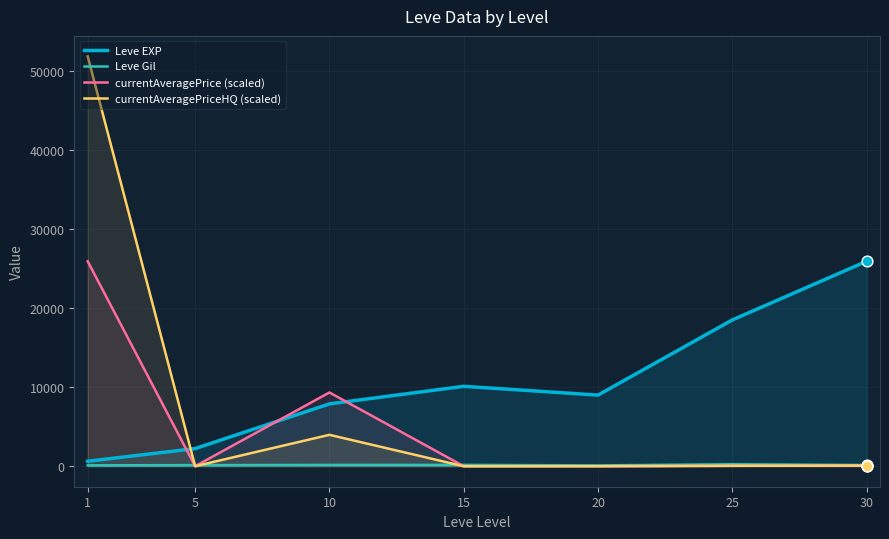

What are all the series names shown in the legend?

Leve EXP, Leve Gil, currentAveragePrice (scaled), currentAveragePriceHQ (scaled)